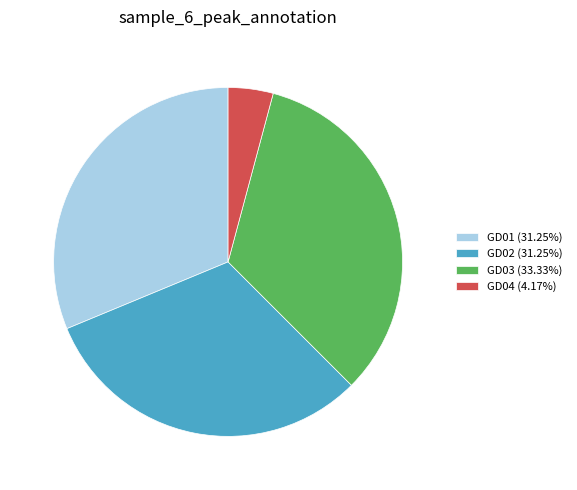

Approximately how many times larger is the value at GD03 (33.33%) compared to GD02 (31.25%)?

1.1